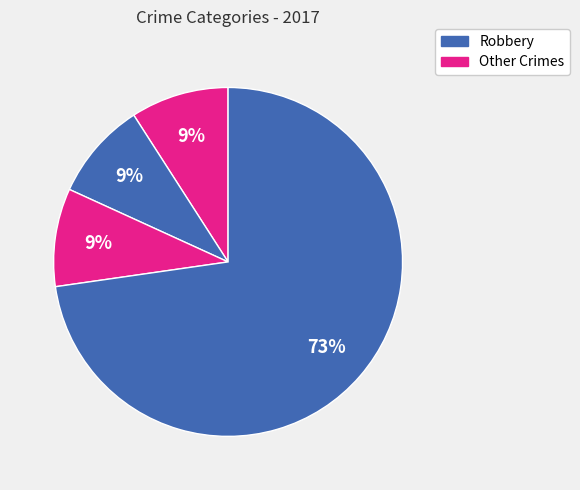

How many slices are in this pie chart?

4